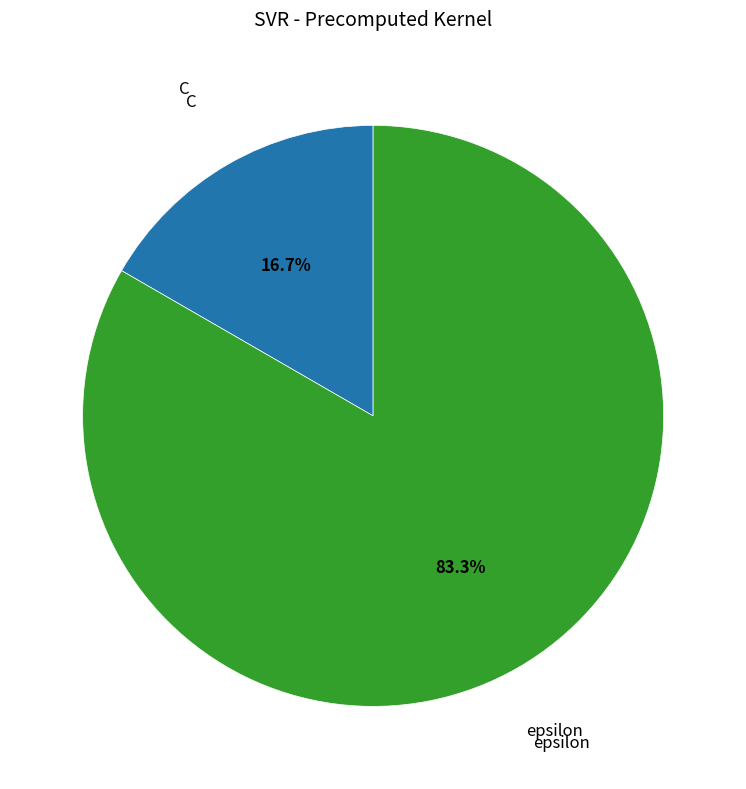

Does any single category account for the majority?

Yes